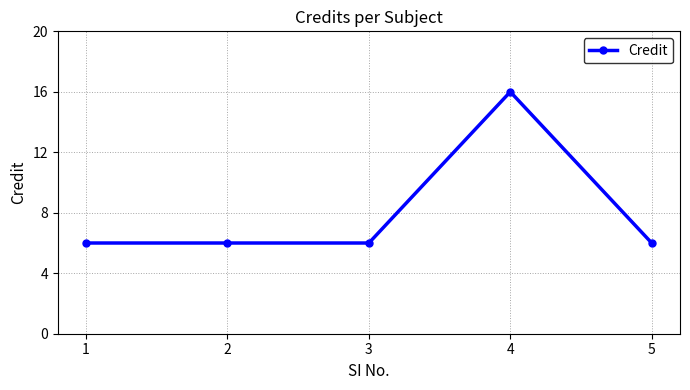

Which label corresponds to the largest value in the chart?

4